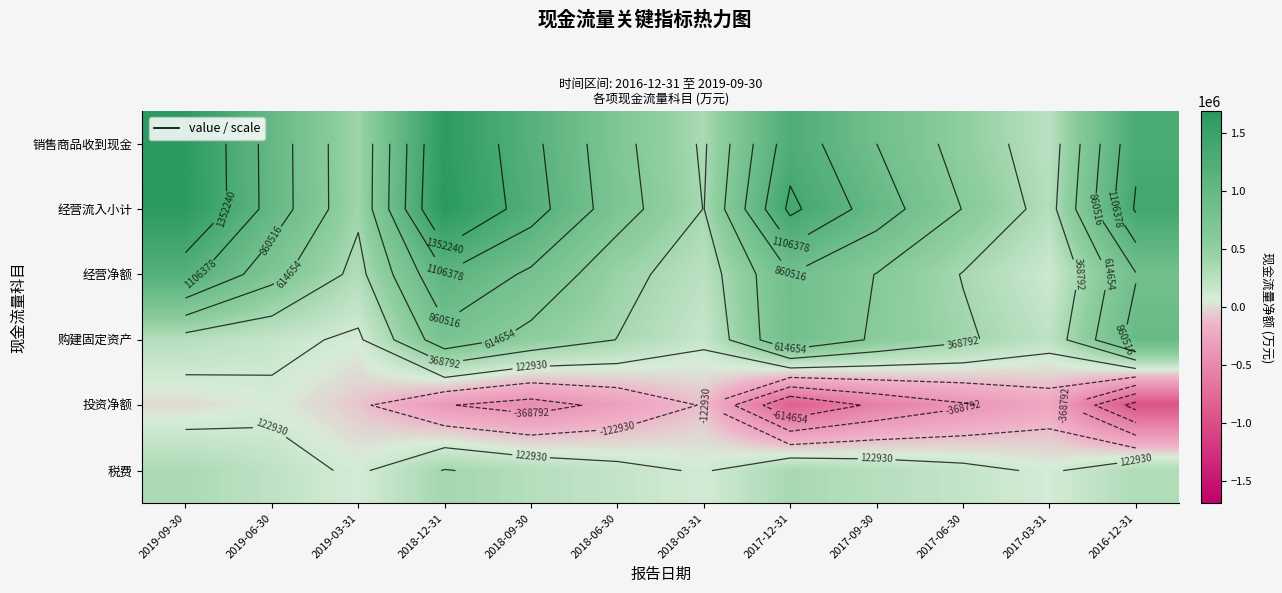

What is the average value of the 投资净额 series?

-353573